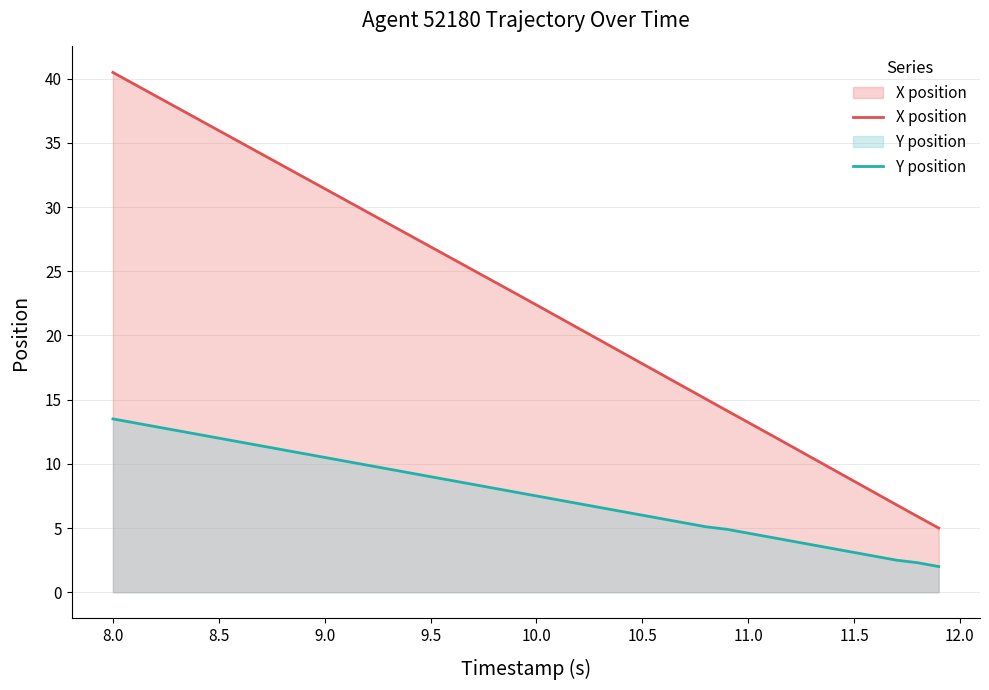

What is the difference between the maximum and minimum values in the Y position series?

11.5